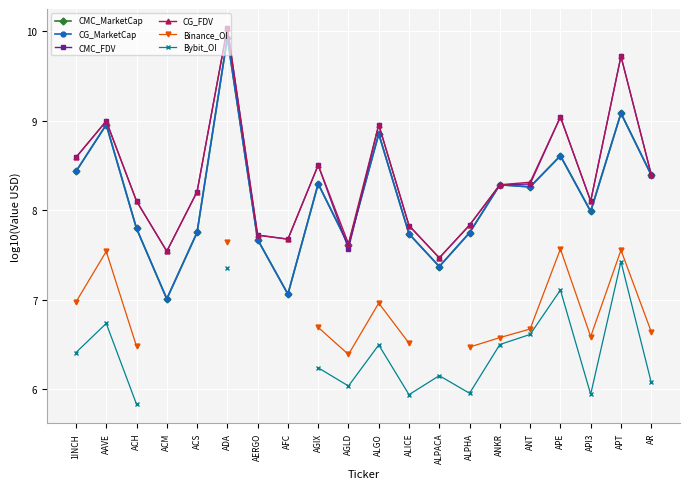

What is the average value of the CG_MarketCap series?

8.1